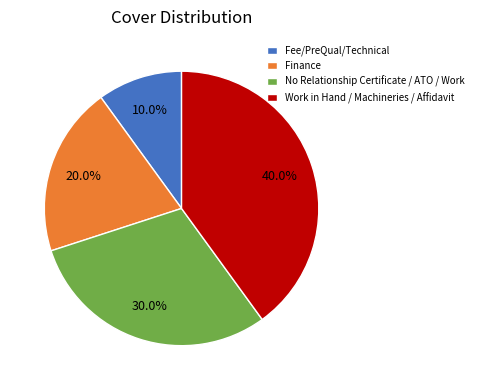

To the nearest percent, what portion does Fee/PreQual/Technical represent?

10%